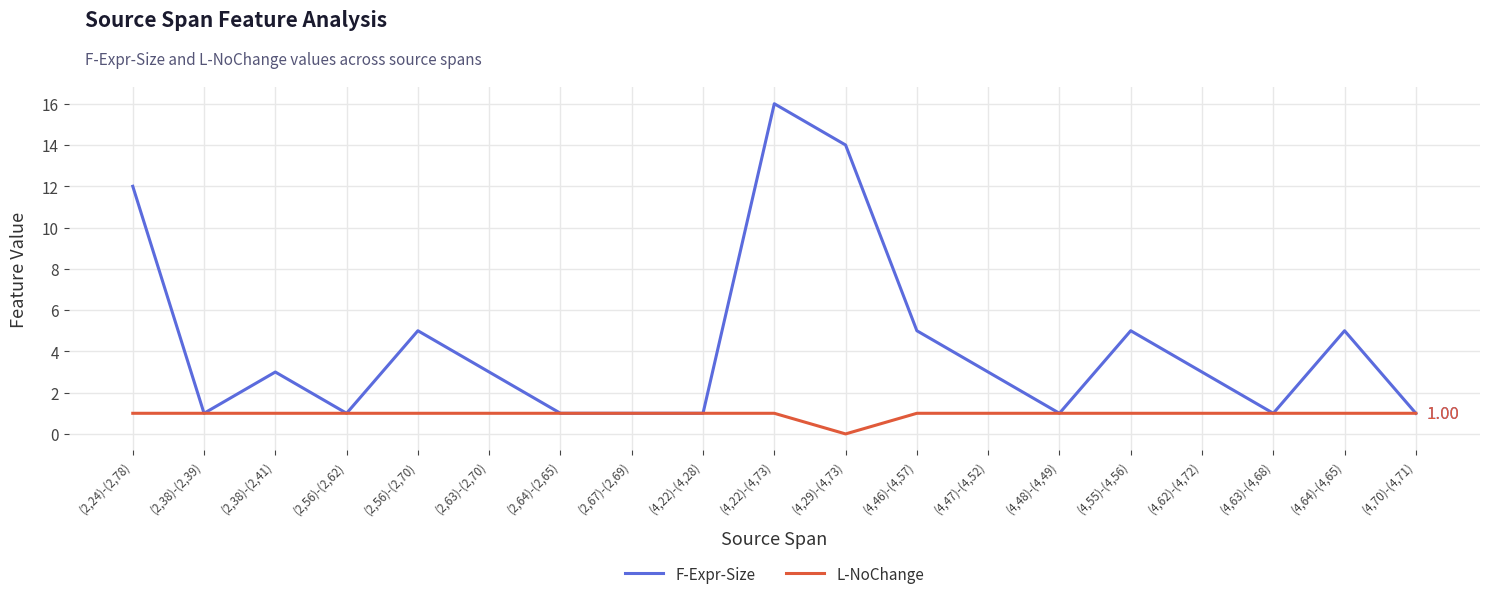

At which category is the sum across all series the highest?

(4,22)-(4,73)